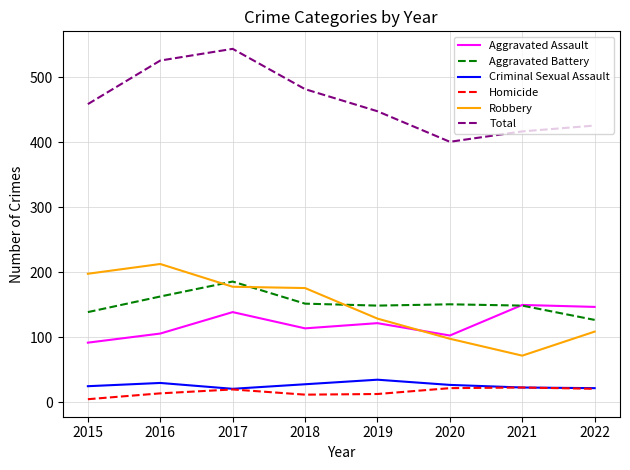

True or false: Criminal Sexual Assault and Total intersect in this chart.

False